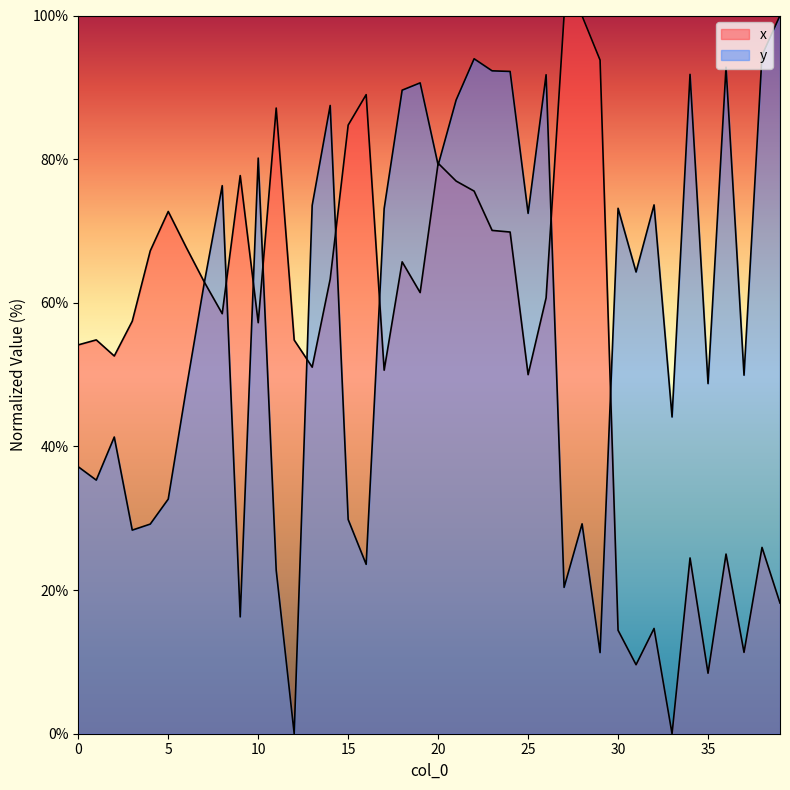

The x series shows 54.1 at 0. True or false?

True